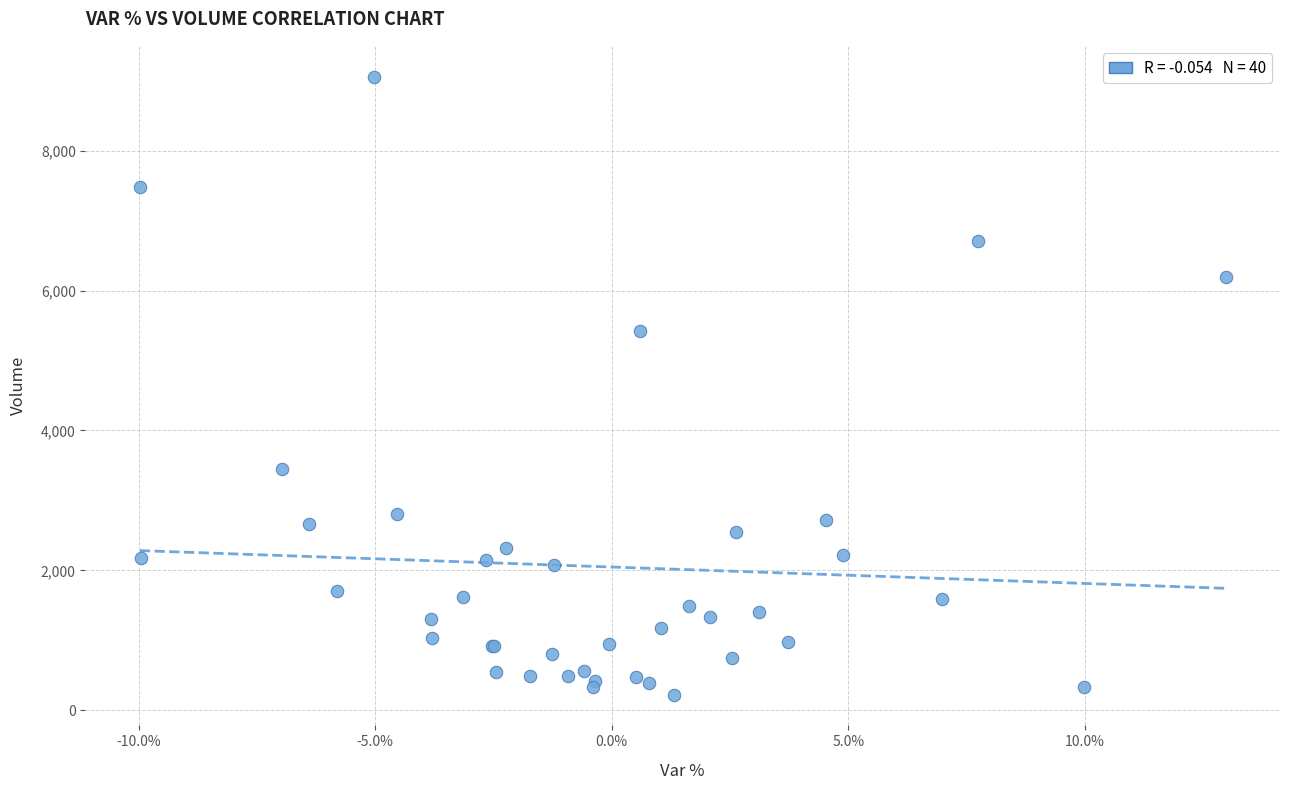

What Y value in the scatter plot is closest to 4641?

5416